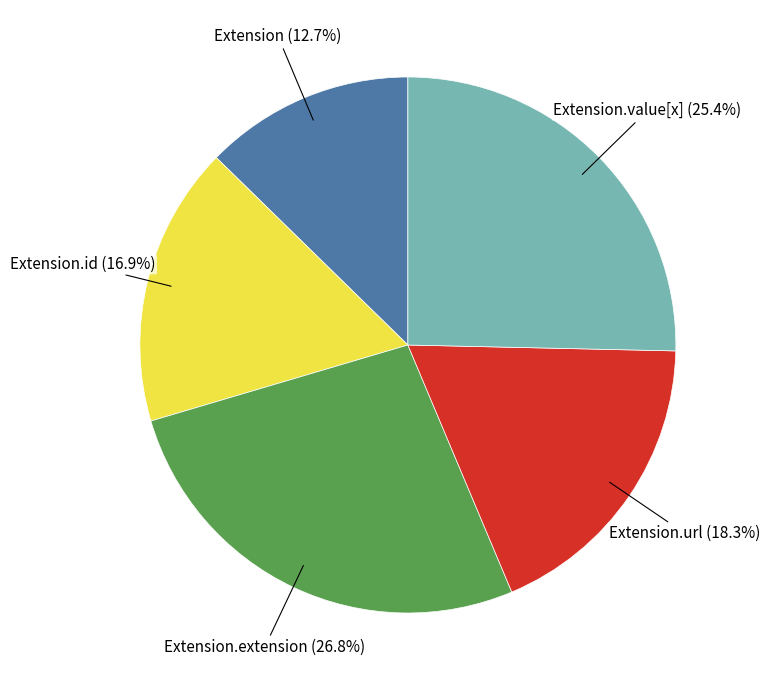

How many slices are in this pie chart?

5